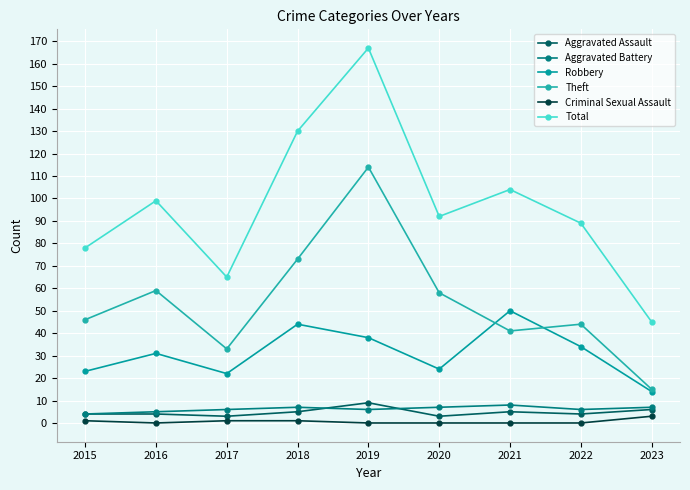

Reading left to right, list all the values displayed in this chart.

Aggravated Assault: 4	4	3	5	9	3	5	4	6
Aggravated Battery: 4	5	6	7	6	7	8	6	7
Robbery: 23	31	22	44	38	24	50	34	14
Theft: 46	59	33	73	114	58	41	44	15
Criminal Sexual Assault: 1	0	1	1	0	0	0	0	3
Total: 78	99	65	130	167	92	104	89	45